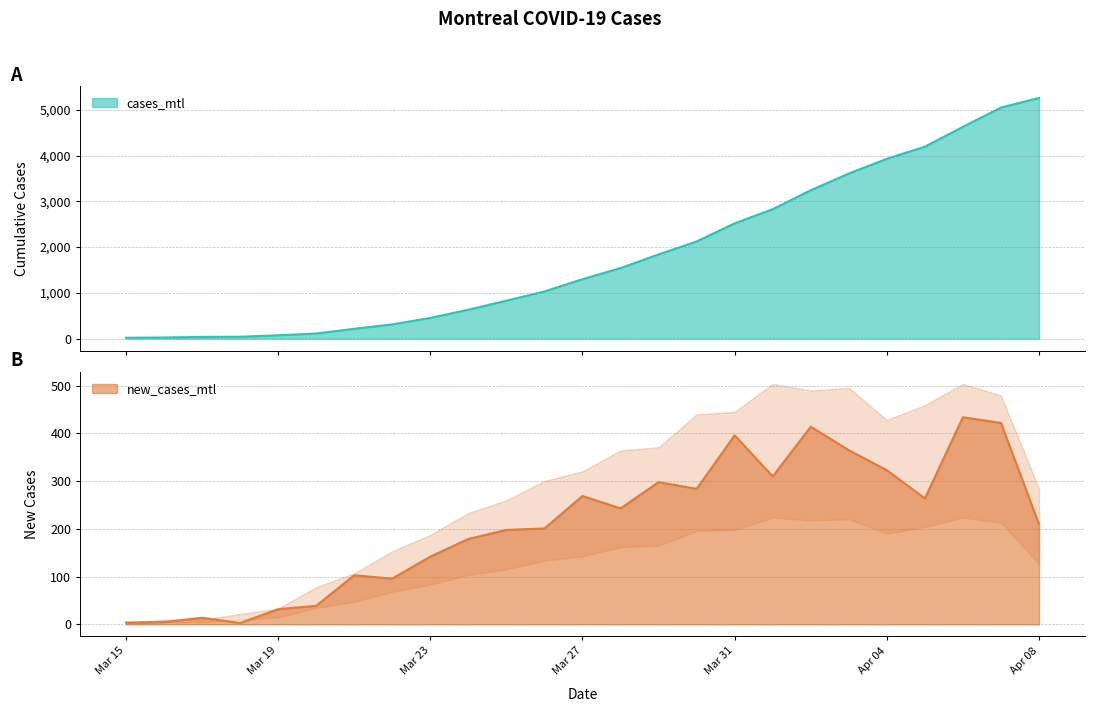

True or false: cases_mtl and new_cases_mtl cross at least once.

False